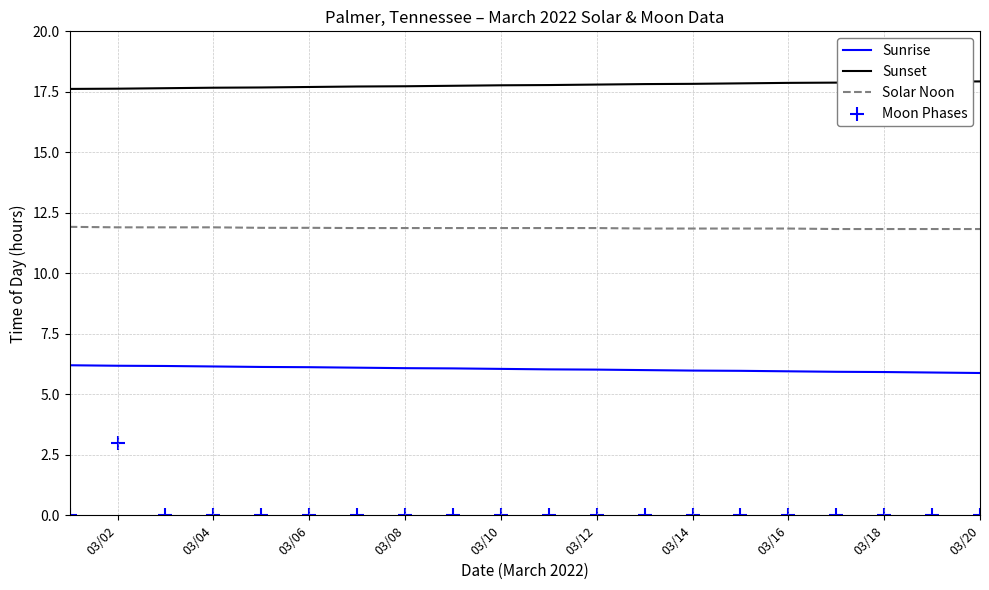

Which series has the largest Y range (max minus min)?

Moon Phases